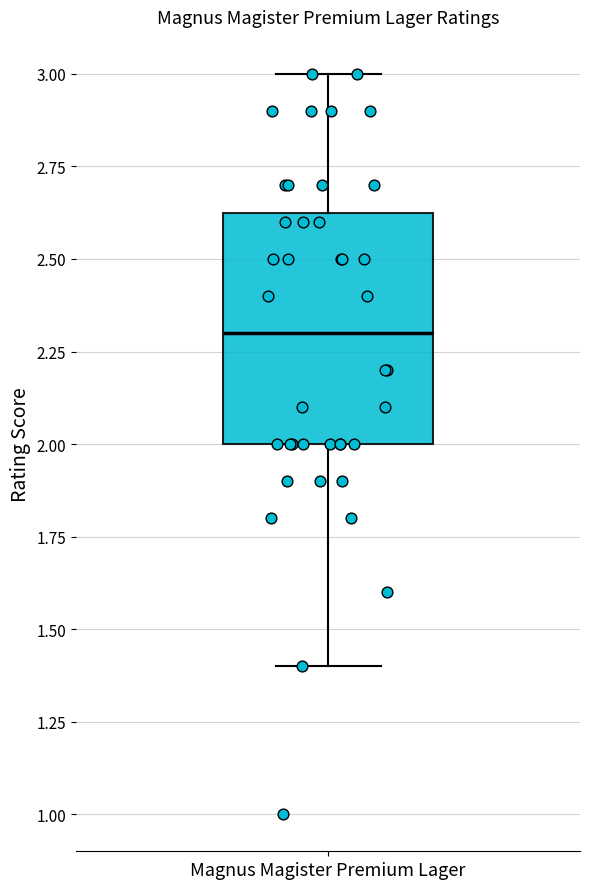

Transcribe this box plot: give where the median line is, the range the box spans, and where the two whiskers end, as read against the y-axis. The values are not printed on the chart, so give them approximately, as read against the axis.

median 2.30, box 2.00 to 2.65, whiskers 1.40 to 3.00